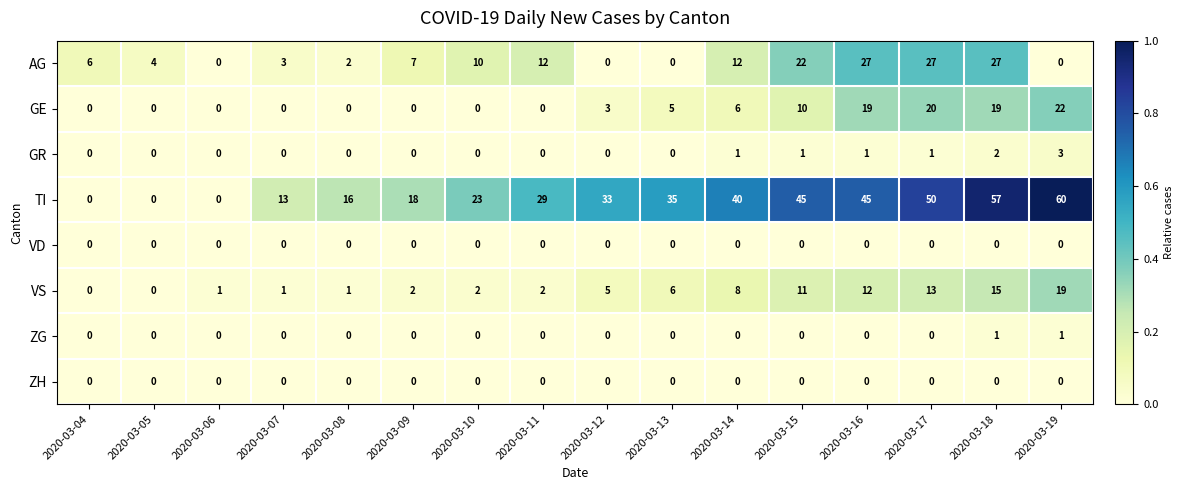

Which series has the largest total across all categories?

TI